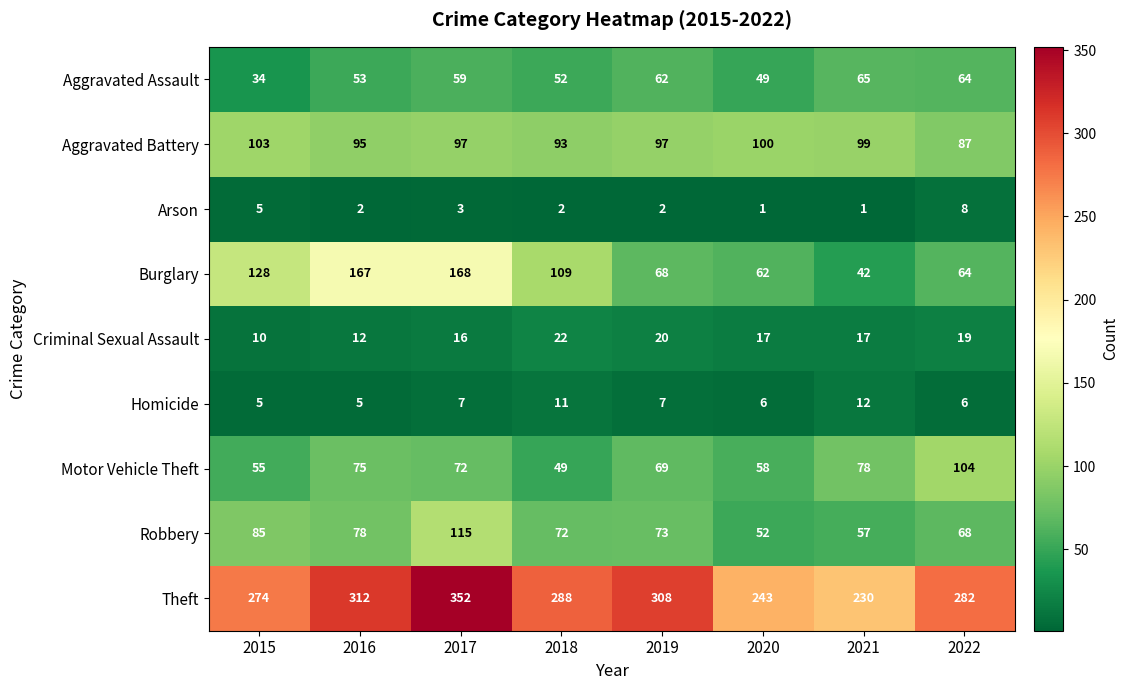

What is the average value of the Robbery series?

75